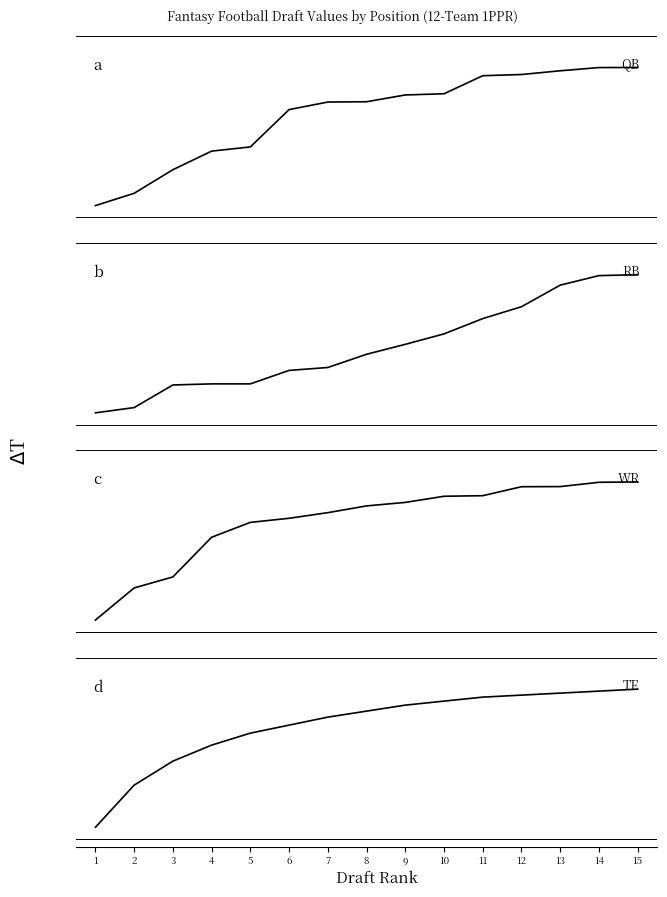

Reading left to right, transcribe all the data shown in this chart.

QB: 25.0	28.1	34.1	38.8	39.9	49.3	51.2	51.3	53.0	53.3	57.9	58.2	59.2	60.0	60.0
RB: 5.0	6.3	12.1	12.3	12.3	15.7	16.5	19.8	22.4	25.0	28.9	31.9	37.4	39.8	40.0
WR: 20.0	28.1	30.9	41.0	44.7	45.8	47.2	48.9	49.8	51.4	51.5	53.8	53.8	54.9	55.0
TE: -5.0	5.7	11.8	15.8	18.9	20.9	22.9	24.4	25.9	27.0	28.0	28.5	29.0	29.5	30.0